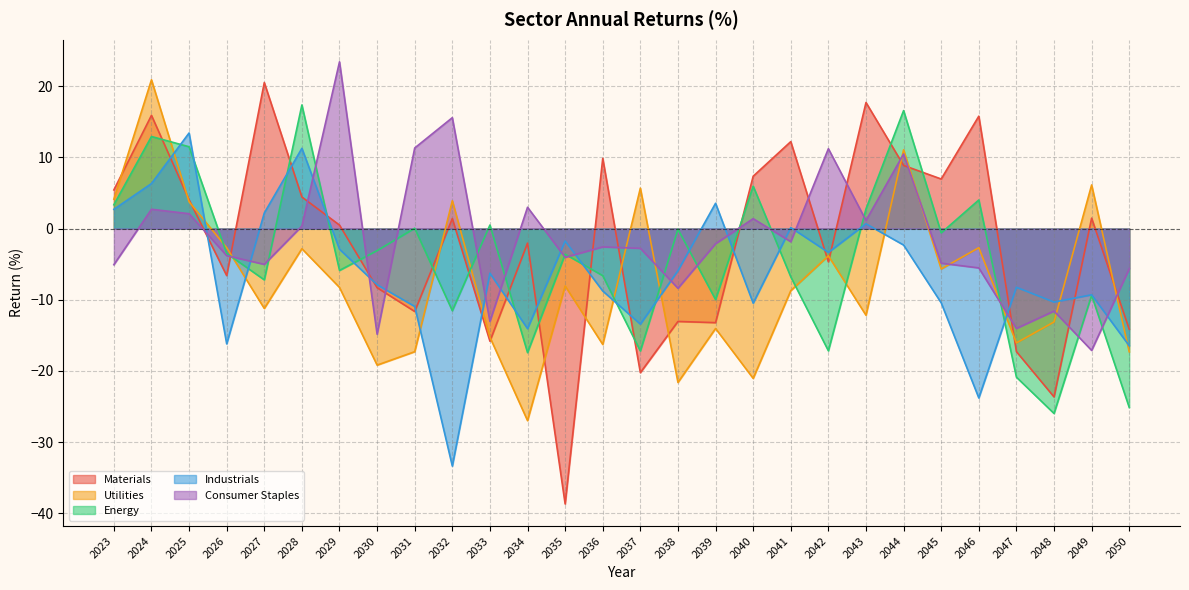

What is the maximum value for Consumer Staples?

23.4